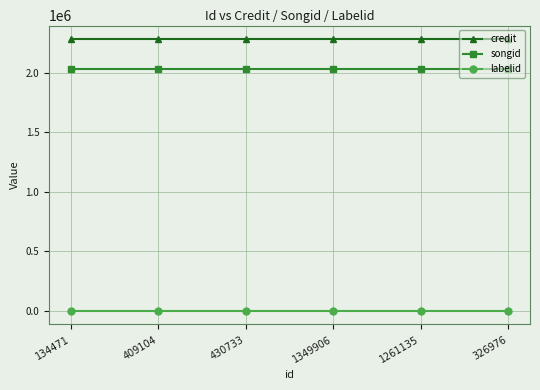

What is the maximum value shown in the chart?

2283466